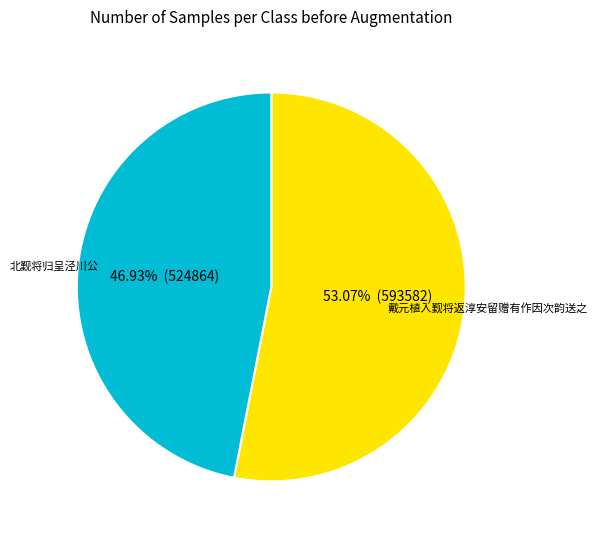

To the nearest percent, what is the difference between the 北觐将归呈泾川公 and 戴元植入觐将返淳安留赠有作因次韵送之 slice percentages?

6%